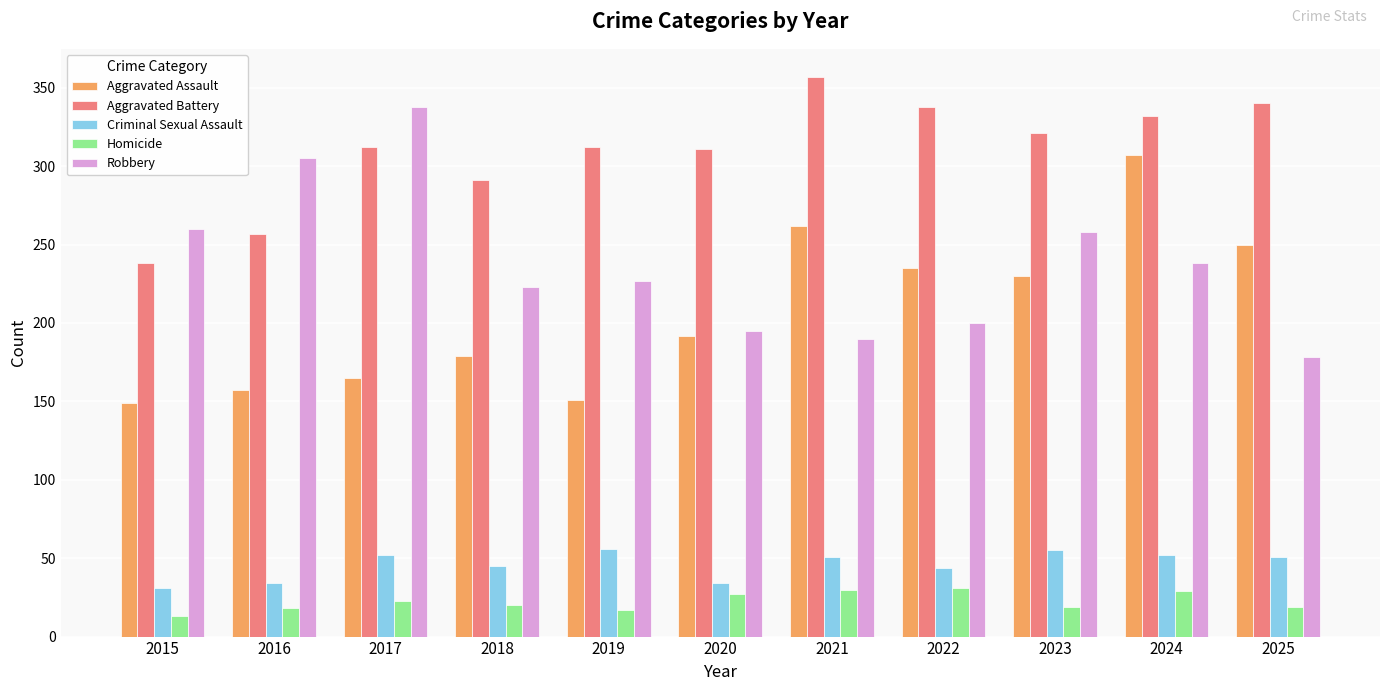

Which category has the highest value across all series?

2021